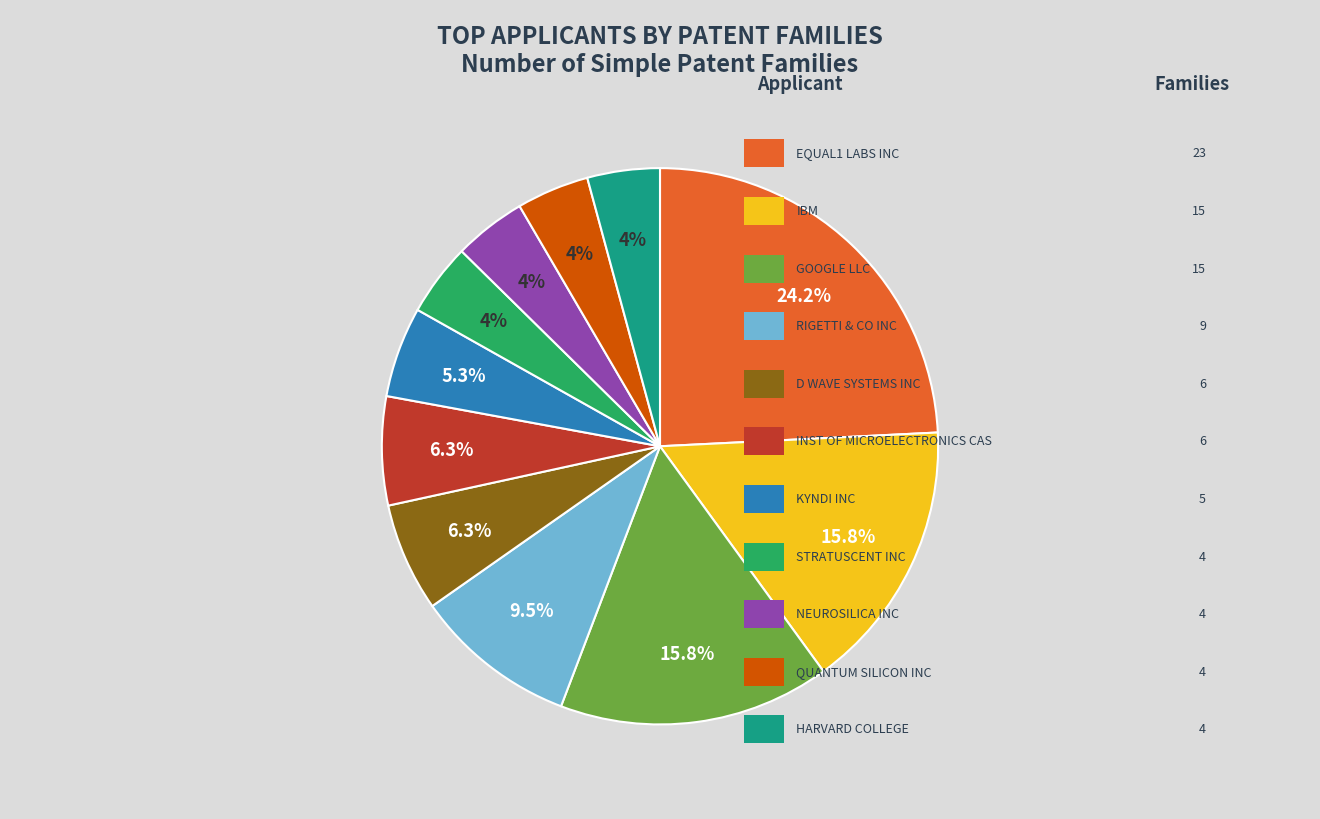

Is there a majority slice in this chart?

No